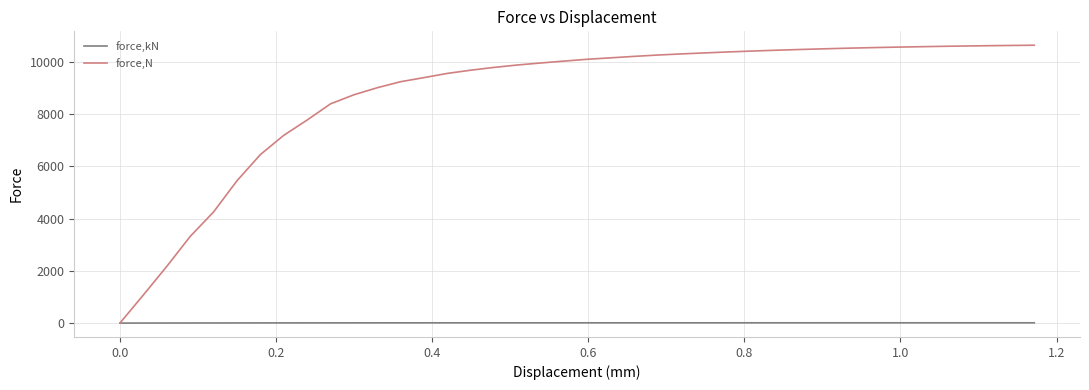

How many values in the force,N series exceed 10099?

20